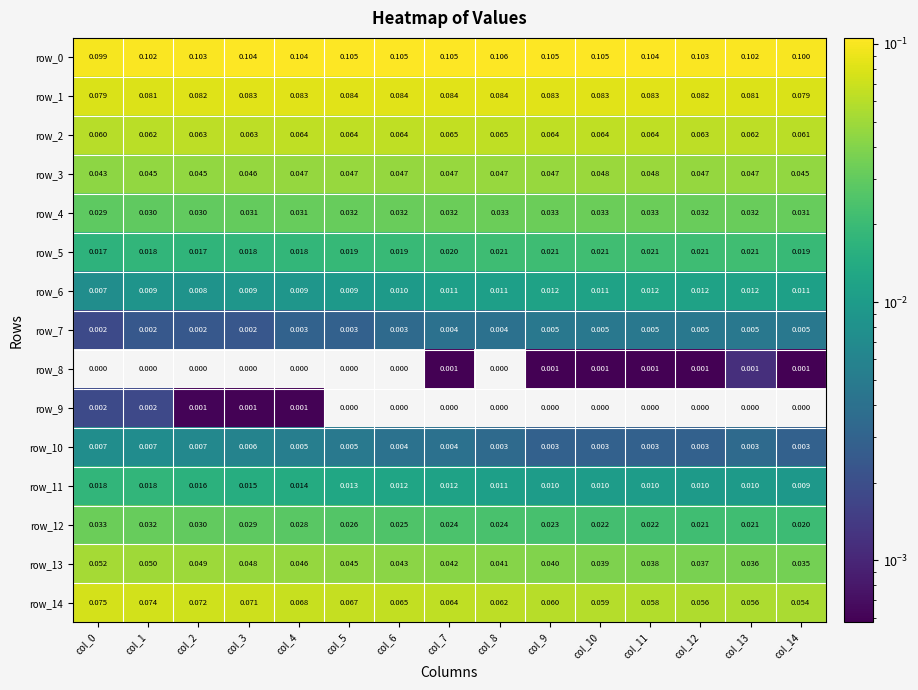

What is the difference between the highest and lowest values at col_13?

0.1